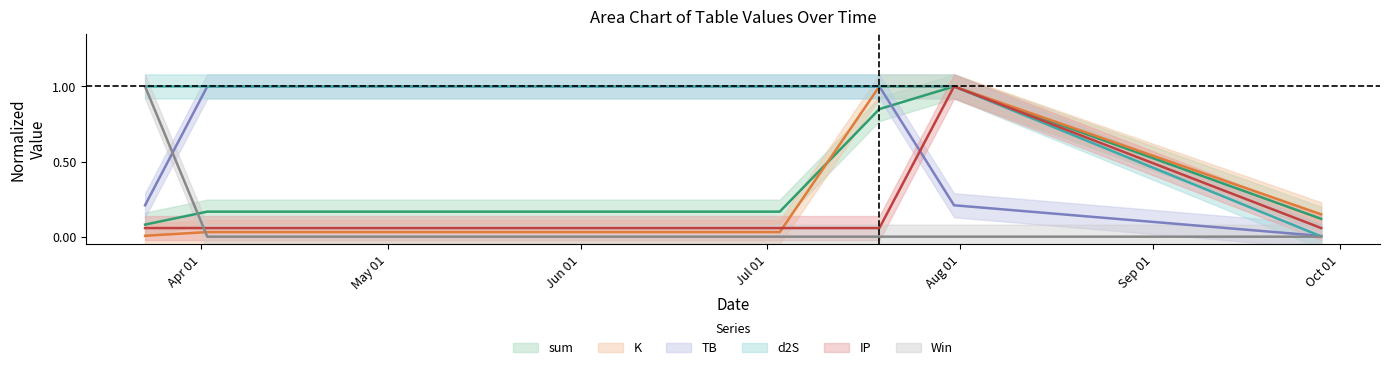

At which category does the chart reach its peak across all series?

2024-07-31